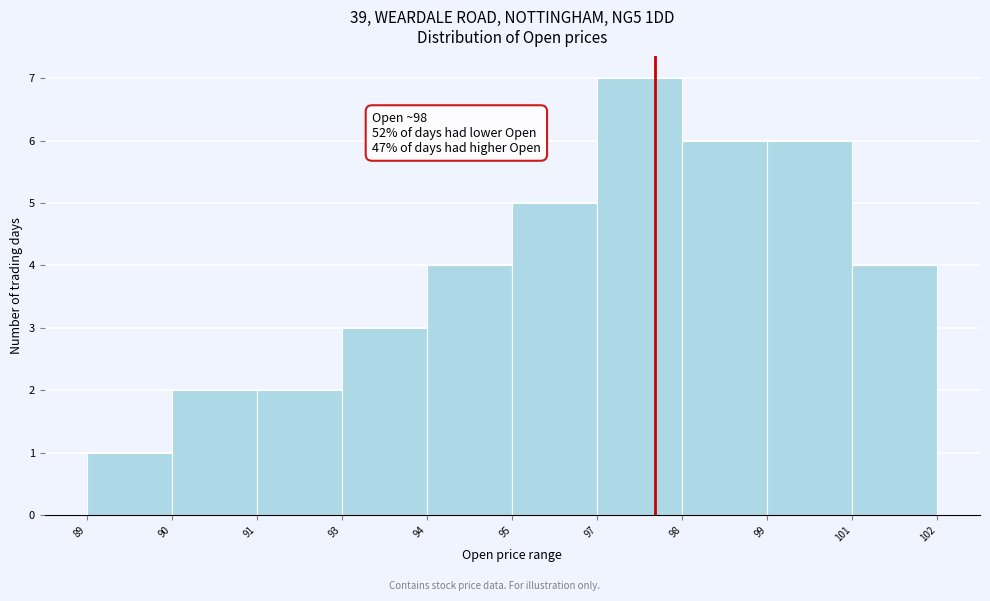

Reading left to right, list all the values displayed in this chart.

1	2	2	3	4	5	7	6	6	4